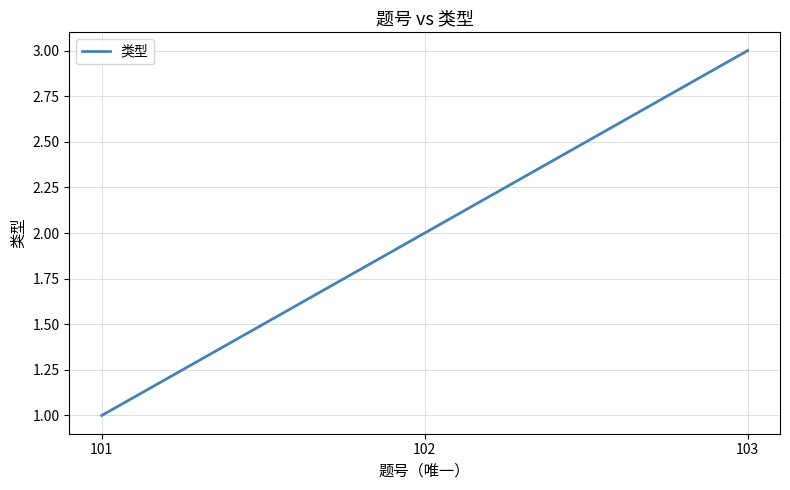

Where is the data nearest to the value 2?

102